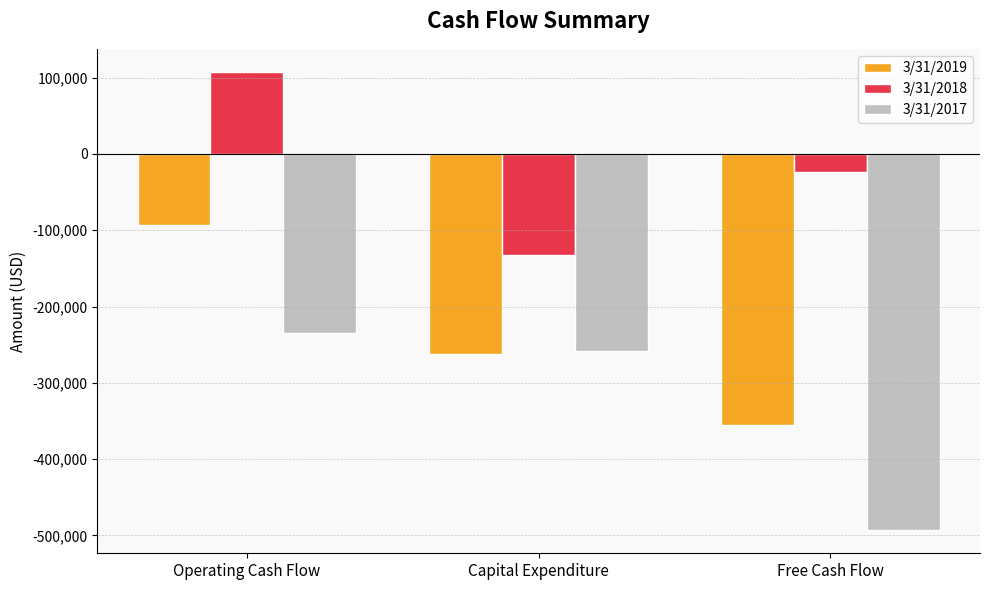

Is it true that 3/31/2018 equals -72053 at Capital Expenditure?

False